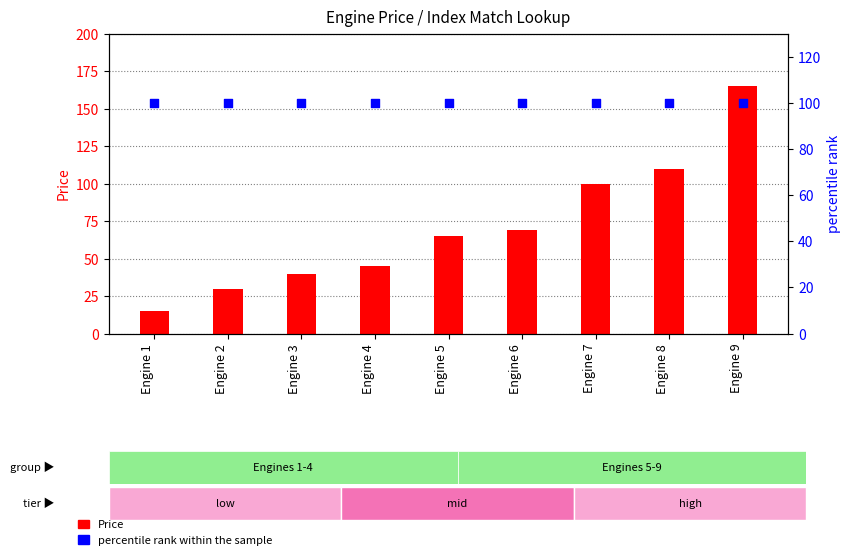

Which series contains the lowest Y value?

Price